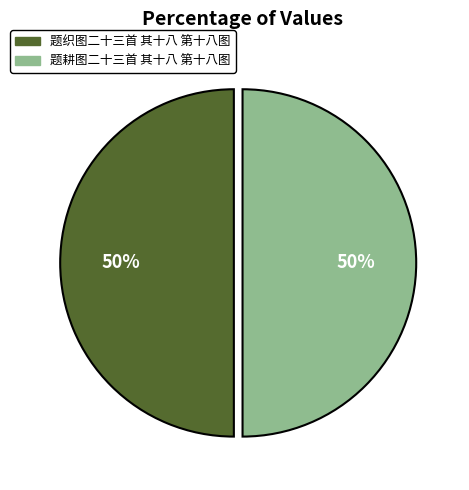

To the nearest percent, what is the average slice percentage?

50%